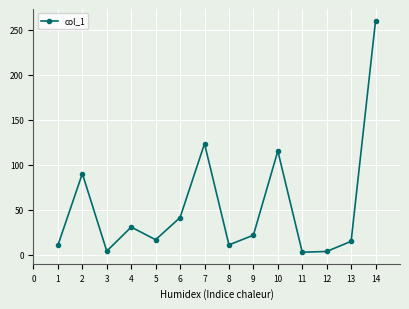

Approximately how many times larger is the value at 8 compared to 6?

0.3